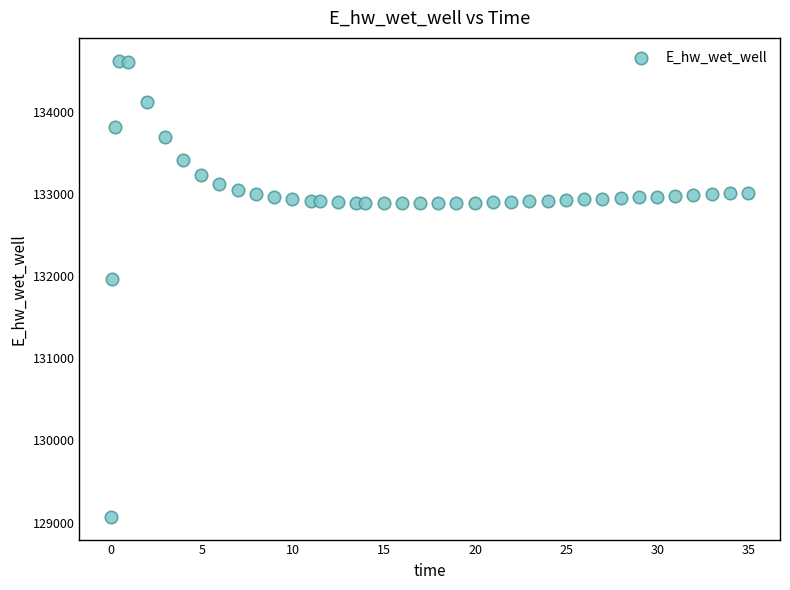

What Y value in the scatter plot is closest to 131849?

131970.0